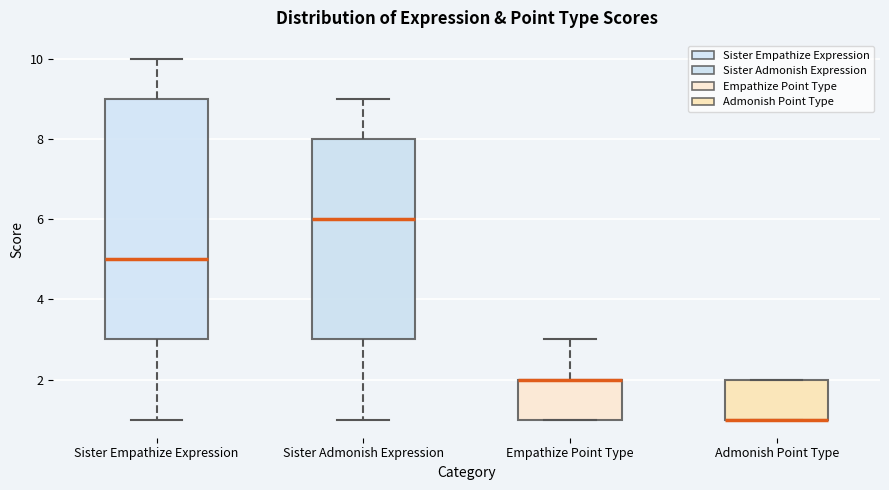

Reading left to right, transcribe this box plot: for each box, give where its median line is, the range the box spans, and where its two whiskers end, as read against the y-axis. The values are not printed on the chart, so give them approximately, as read against the axis.

Sister Empathize Expression: median 5, box 3 to 9, whiskers 1 to 10
Sister Admonish Expression: median 6, box 3 to 8, whiskers 1 to 9
Empathize Point Type: median 2 (drawn on the box's upper edge), box 1 to 2, whiskers 1 to 3
Admonish Point Type: median 1 (drawn on the box's lower edge), box 1 to 2, whiskers 1 to 2